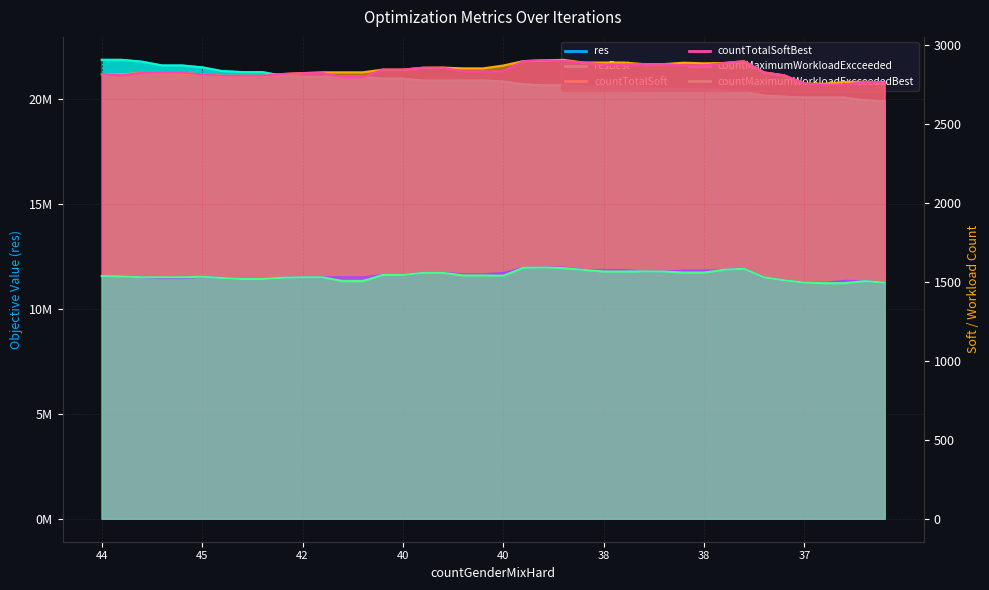

Which series changed the most between 39 and 37?

res